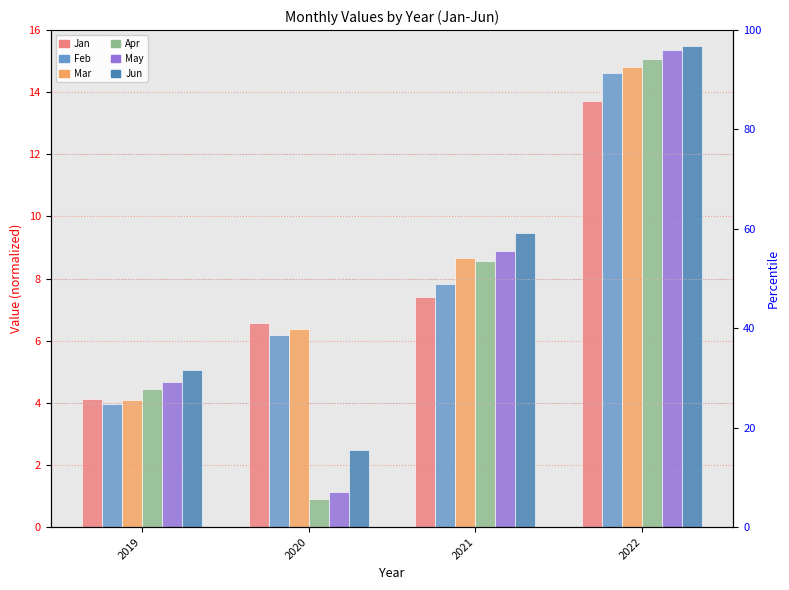

How many bars are there in total?

24